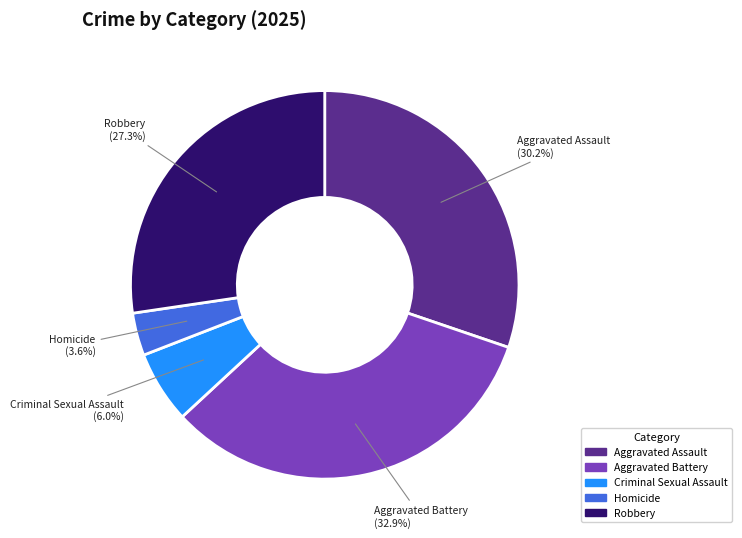

What is the smallest slice in the pie chart?

Homicide